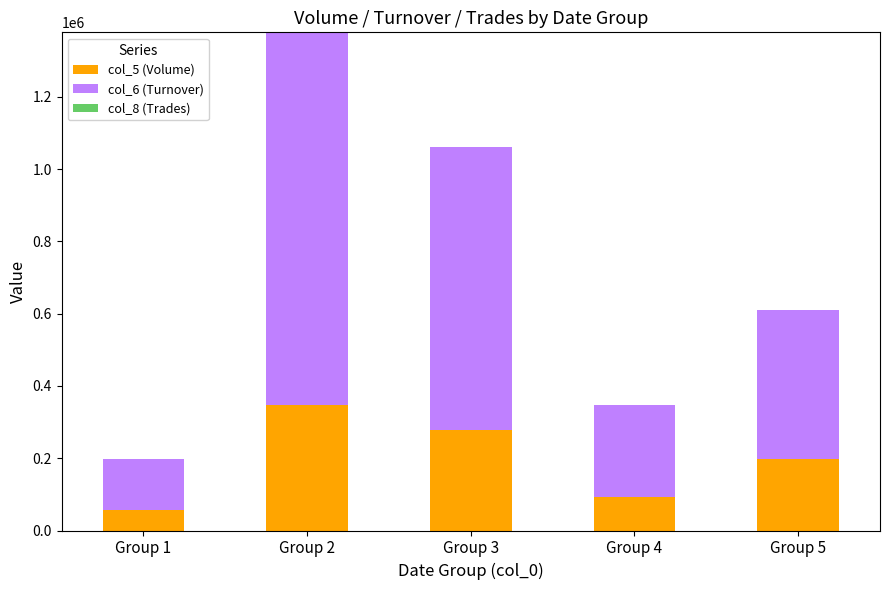

At which category is the sum across all series the highest?

Group 2